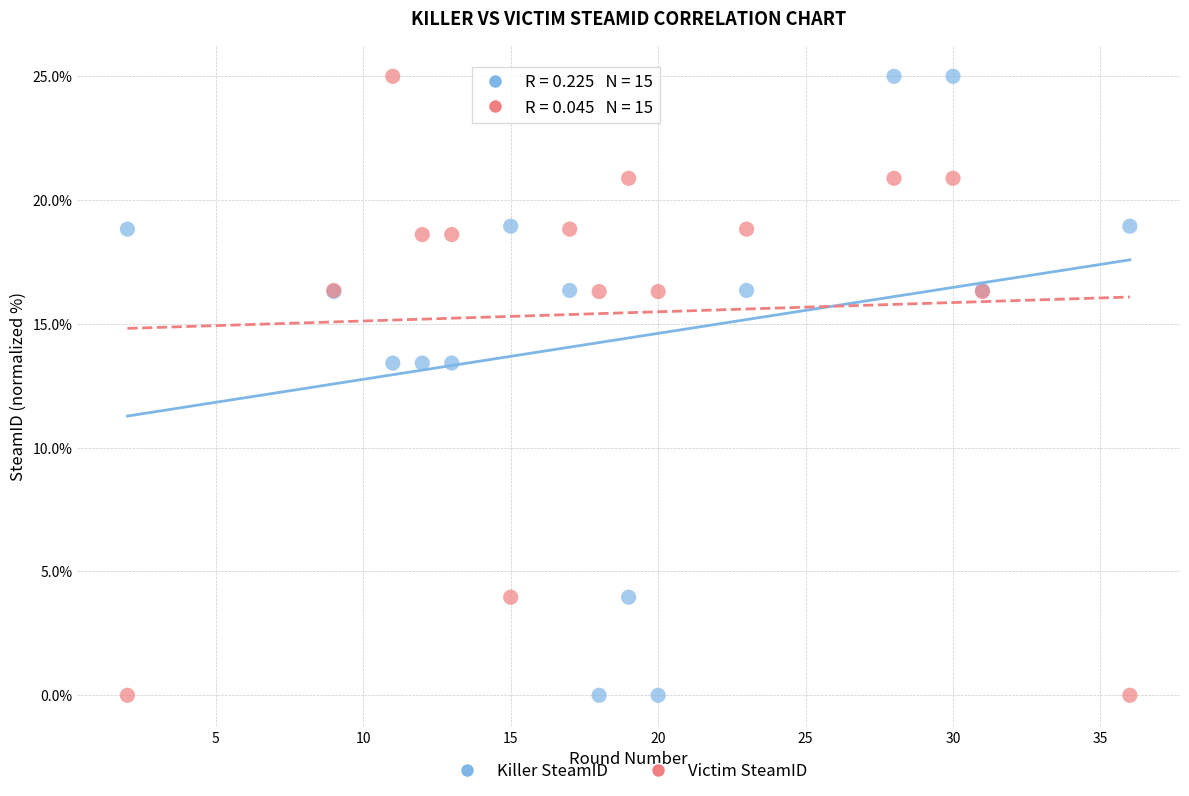

What is the X range (max minus min) for the scatter plot?

34.0